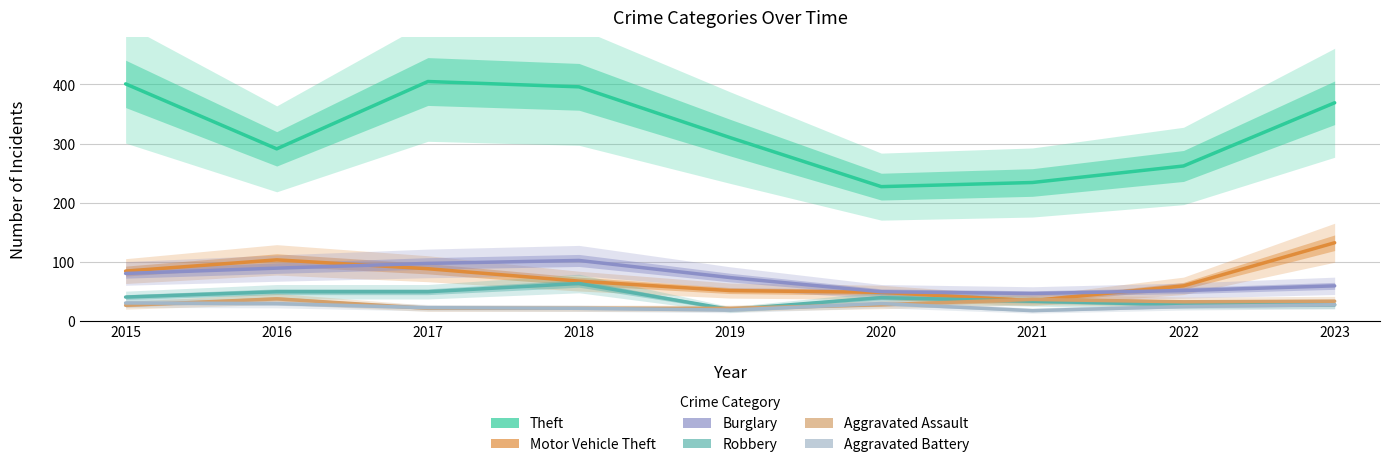

What is the highest value of the Theft series?

405